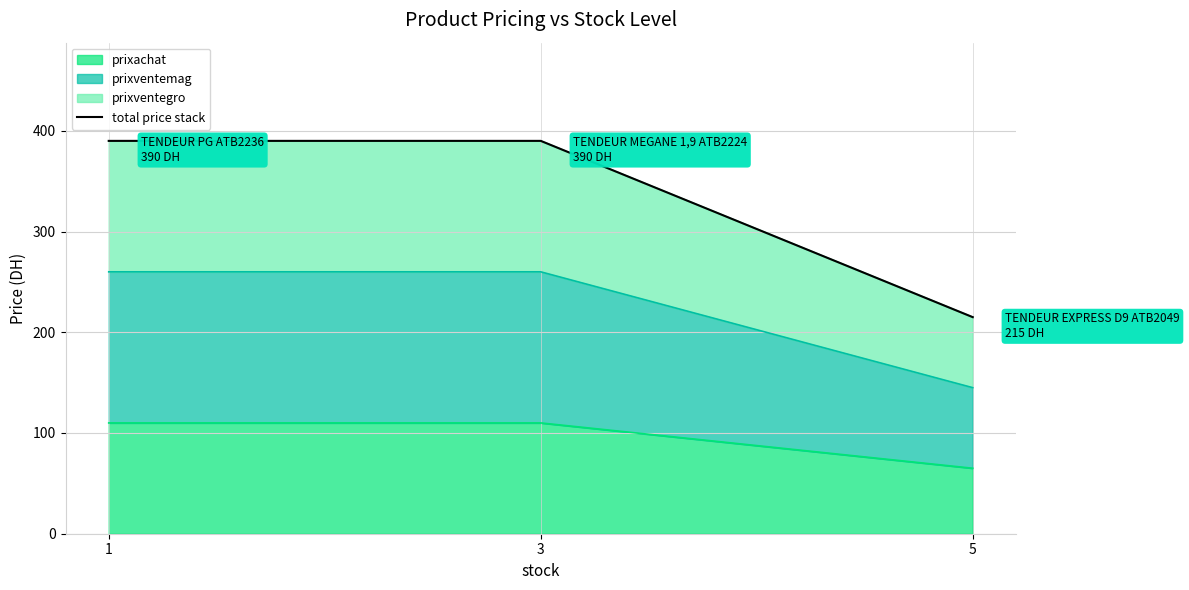

Read the value at 5.

215